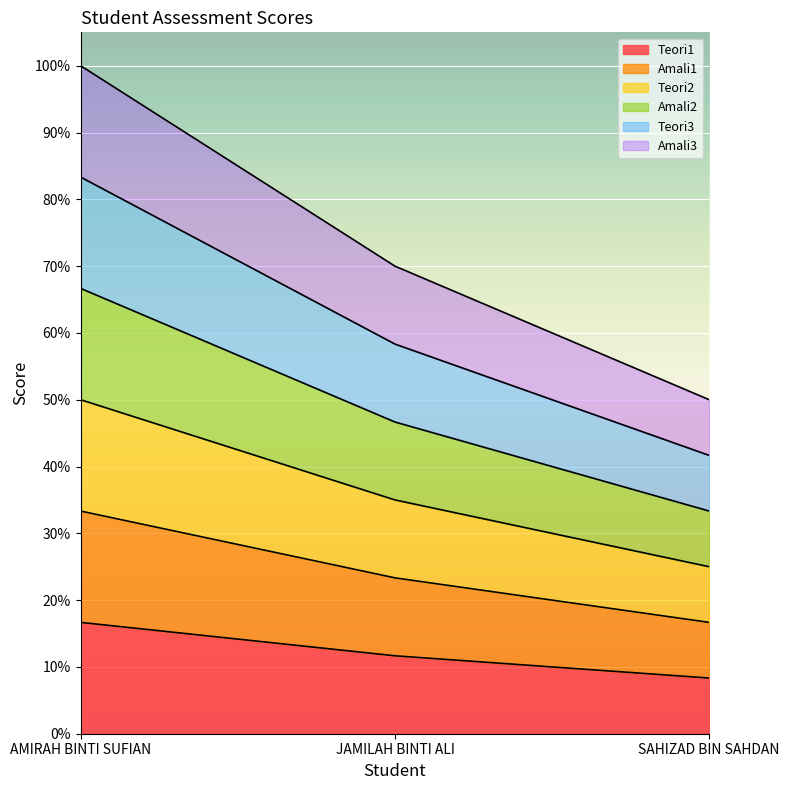

At which label does Teori1 first exceed 11?

AMIRAH BINTI SUFIAN